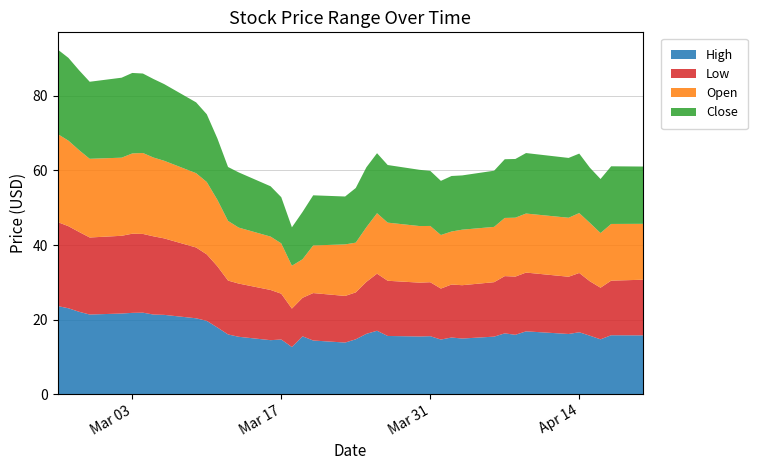

Reading left to right, what are all the values shown in this chart?

High: 23.6	23.0	22.1	21.4	21.6	21.8	21.8	21.3	21.3	20.3	19.6	17.9	16.0	15.4	14.5	14.7	12.6	15.5	14.4	13.8	14.7	16.2	17.0	15.6	15.5	15.5	14.6	15.2	14.9	15.4	16.3	15.9	16.8	16.1	16.6	15.7	14.7	15.8	15.8
Low: 22.5	22.0	21.4	20.7	20.9	21.2	21.1	21.0	20.5	19.0	17.8	16.4	14.4	14.3	13.5	12.3	10.3	10.3	12.7	12.5	12.6	13.9	15.3	14.8	14.4	14.5	13.7	14.2	14.3	14.6	15.4	15.6	15.8	15.4	15.9	14.6	13.8	14.7	14.9
Open: 23.6	23.0	22.0	21.1	21.0	21.5	21.7	21.1	20.8	19.9	19.4	17.8	16.0	15.0	14.3	13.5	11.5	10.3	12.8	13.8	13.3	14.7	16.2	15.6	15.2	15.1	14.4	14.2	14.9	14.8	15.6	15.8	15.8	15.8	16.1	15.7	14.7	15.2	15.0
Close: 22.7	22.2	21.4	20.7	21.5	21.6	21.3	21.1	20.6	19.0	18.2	16.5	14.5	14.8	13.5	12.4	10.3	12.7	13.4	12.8	14.7	16.1	16.1	15.5	15.1	14.8	14.5	14.9	14.6	15.1	15.8	15.8	16.2	16.1	16.0	14.8	14.5	15.5	15.4